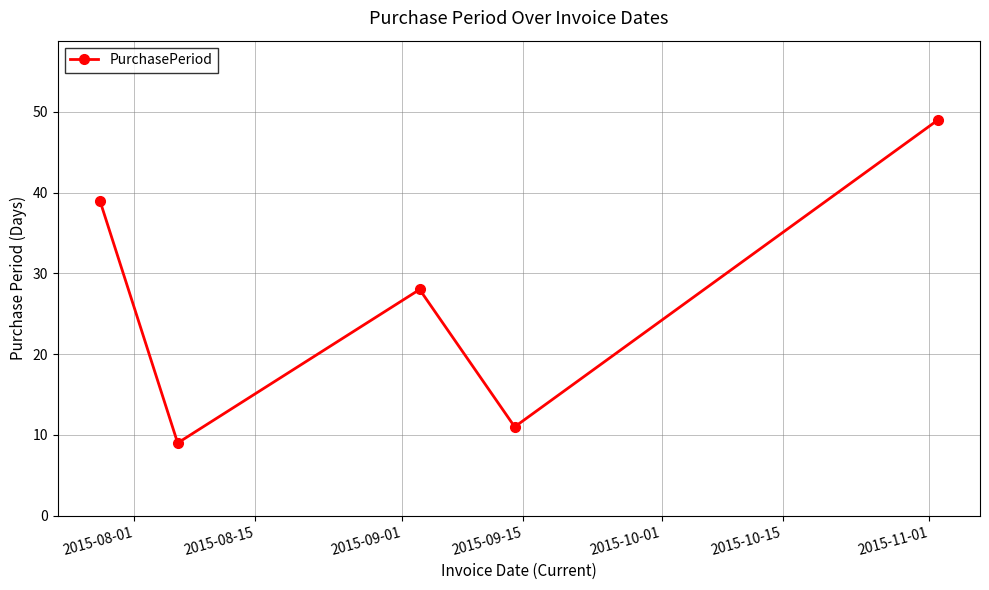

What is the sum of all values?

136